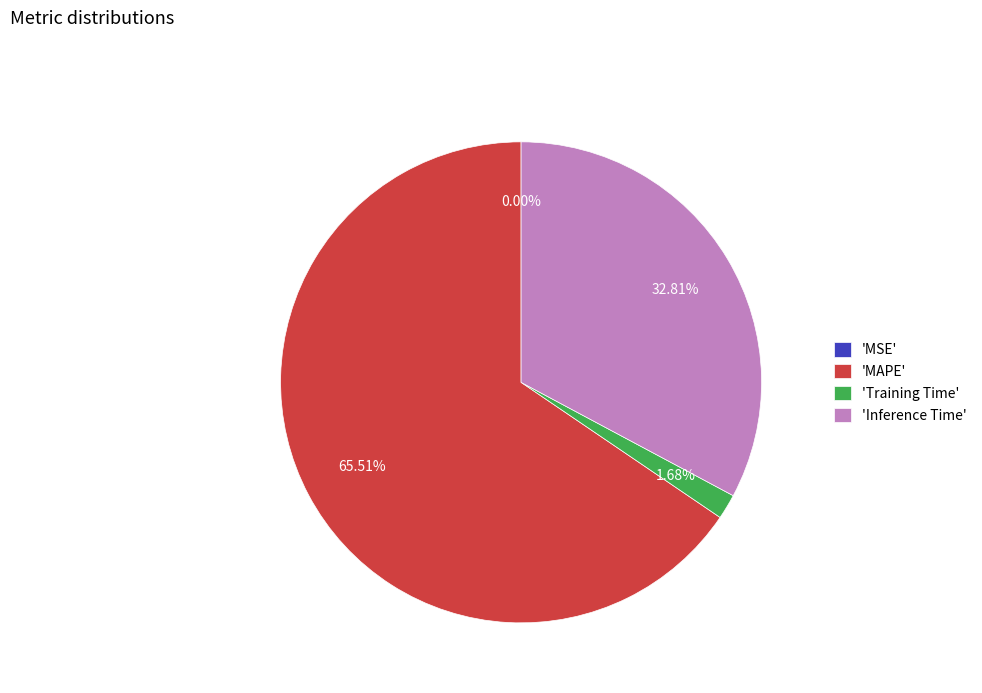

Which slice is the largest?

'MAPE'